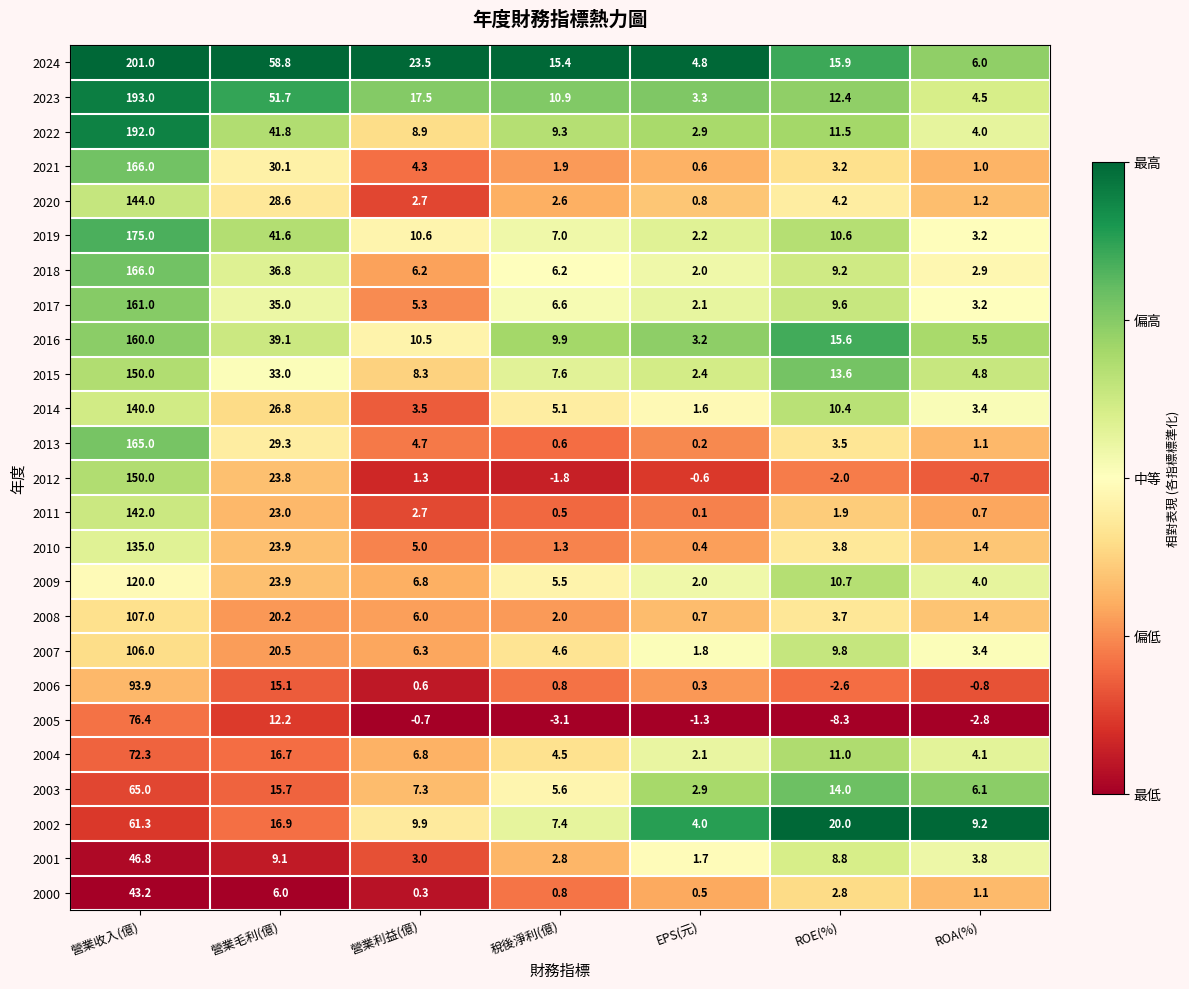

Which series changed the most between 營業利益(億) and 稅後淨利(億)?

2024